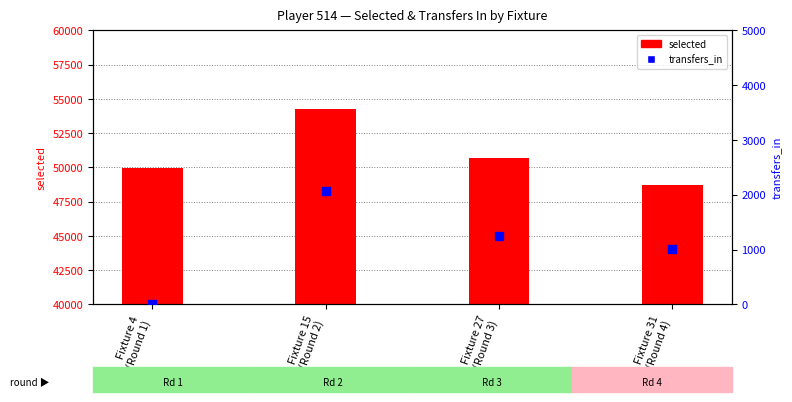

Which series reaches the minimum Y coordinate?

transfers_in